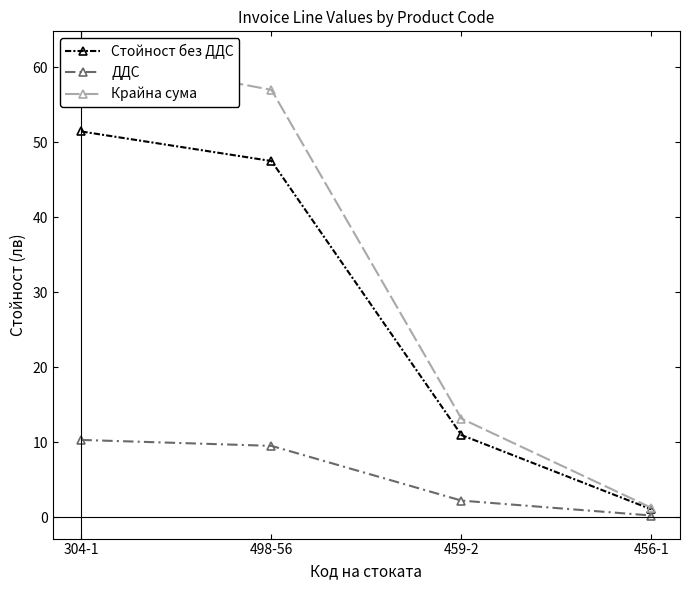

Which category has the lowest value in the ДДС series?

456-1